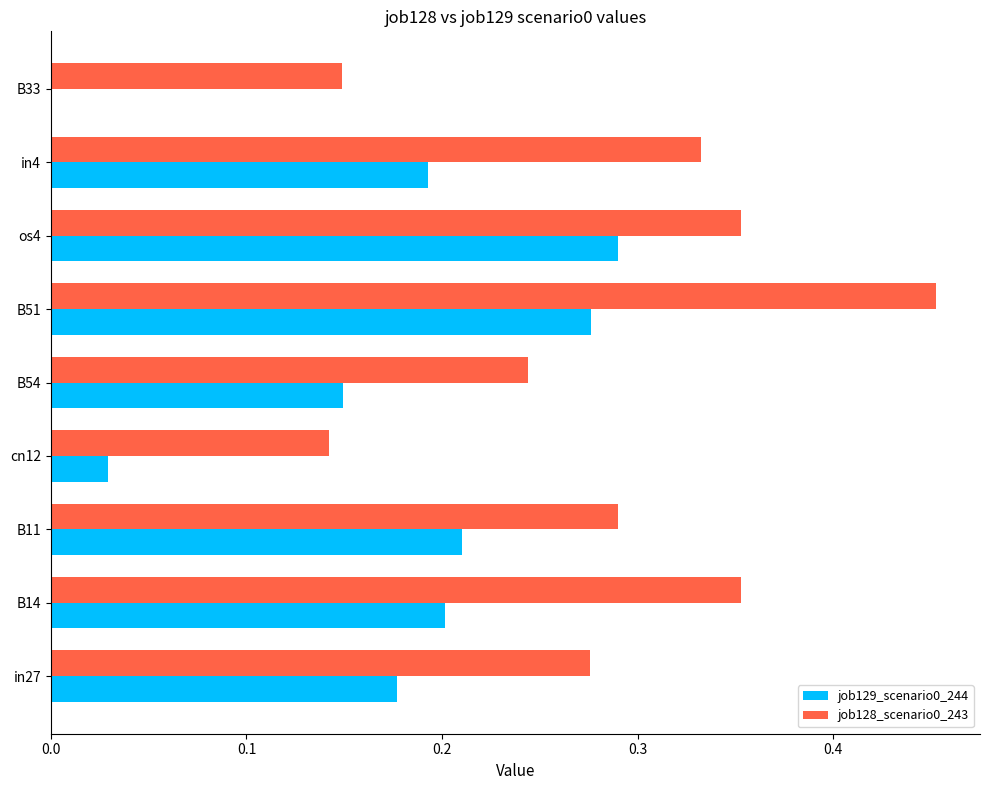

Which label corresponds to the largest value in the chart?

B51